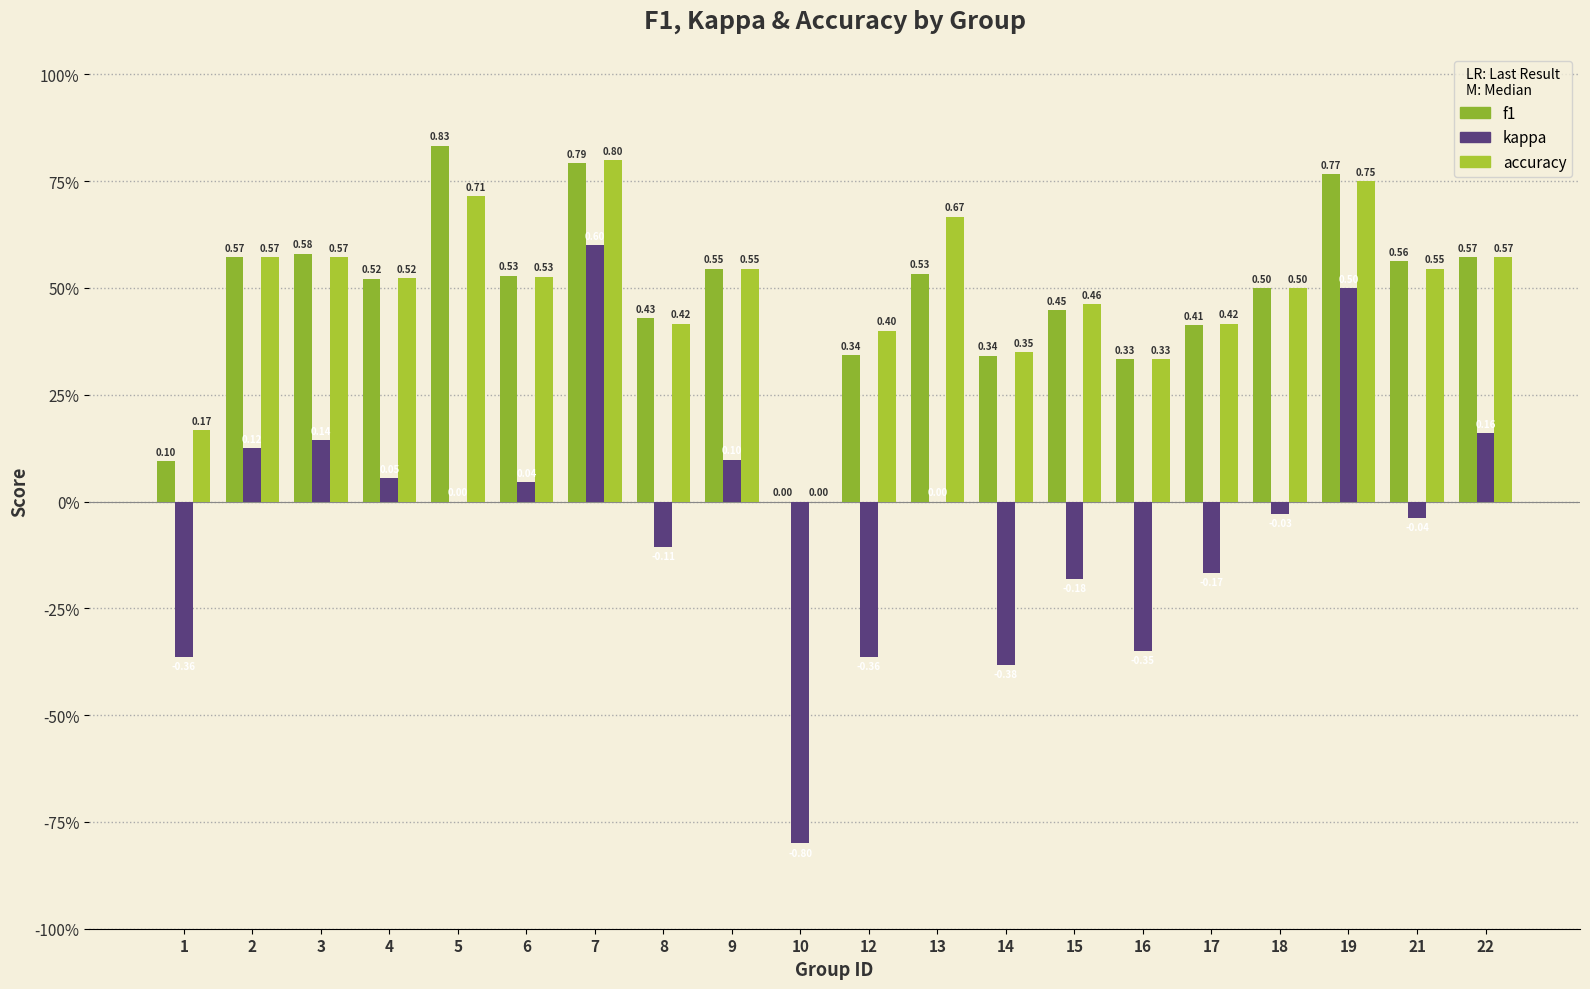

Is the value of kappa at 18 greater than the value of f1 at 13?

No